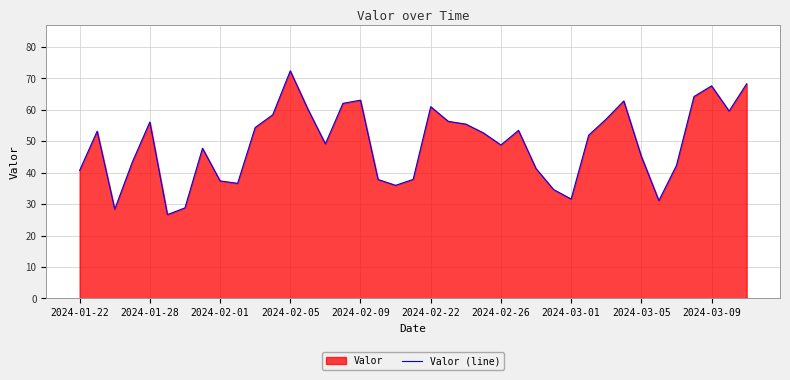

What is the value of the 1st point from the left?

40.7